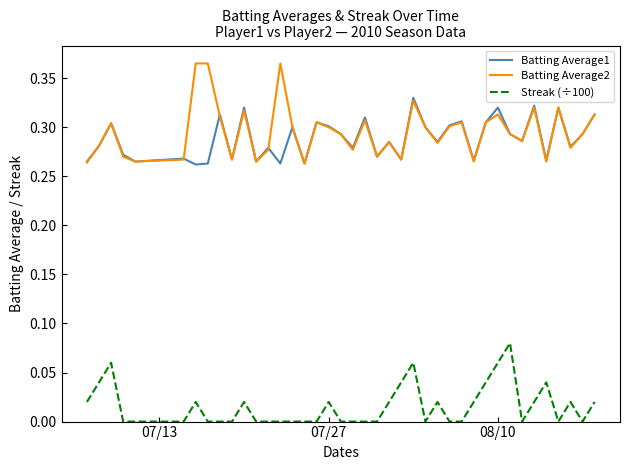

True or false: Batting Average2 and Streak (÷100) cross at least once.

False